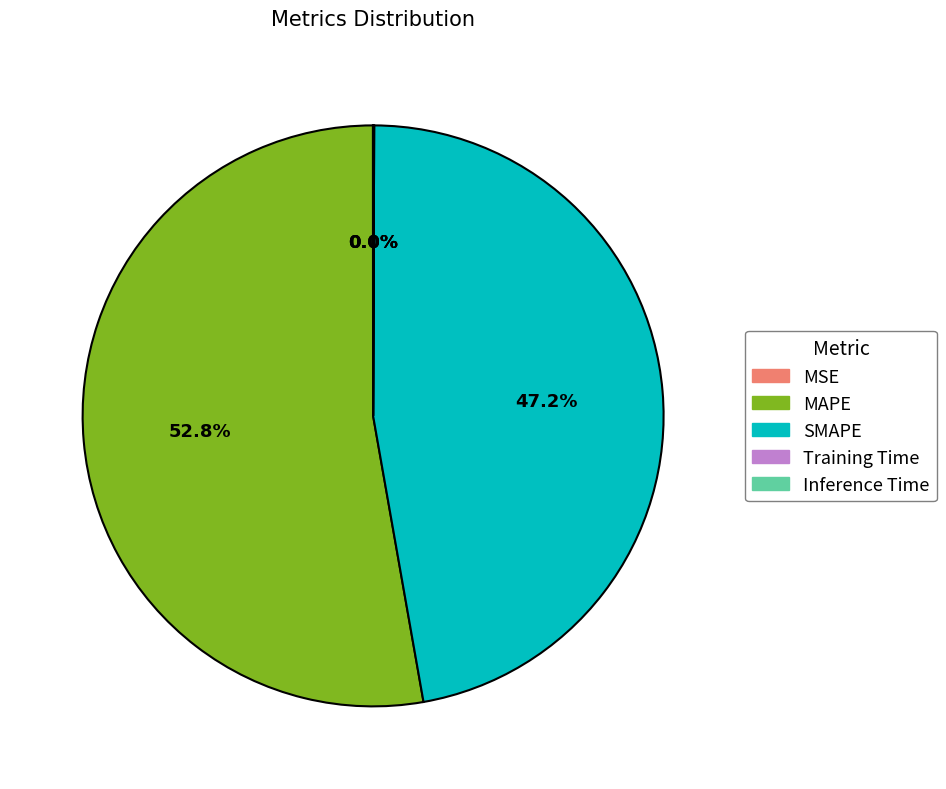

Which slice is the largest?

MAPE